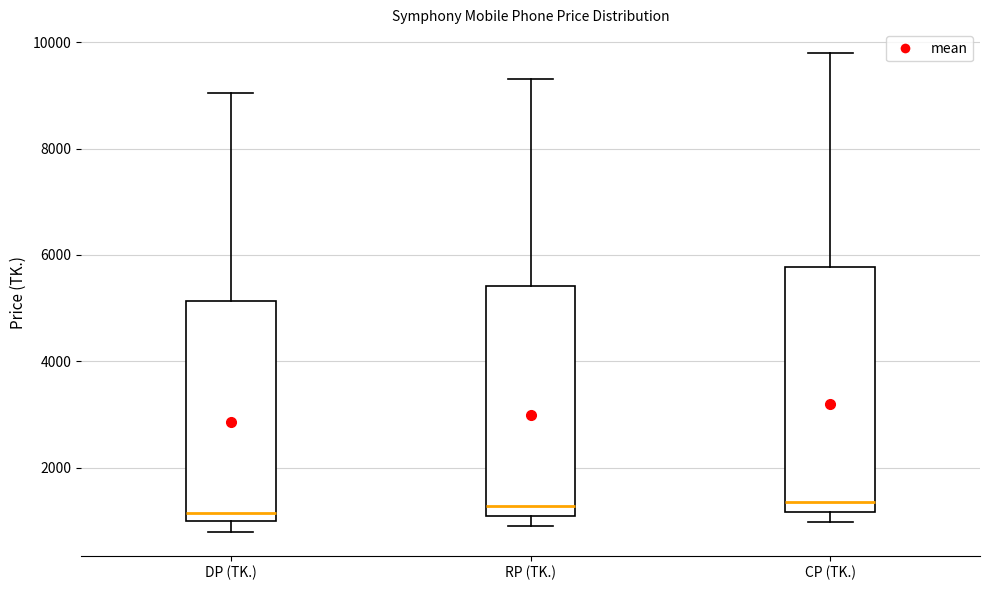

Reading left to right, read every box against the y-axis: the position of its median line, the range the box covers, and the ends of its whiskers. The values are not printed on the chart, so give them approximately, as read against the axis.

DP (TK.): median 1200, box 1000 to 5200, whiskers 800 to 9000
RP (TK.): median 1200, box 1000 to 5400, whiskers 1000 (just below the box's lower edge) to 9400
CP (TK.): median 1400, box 1200 to 5800, whiskers 1000 to 9800